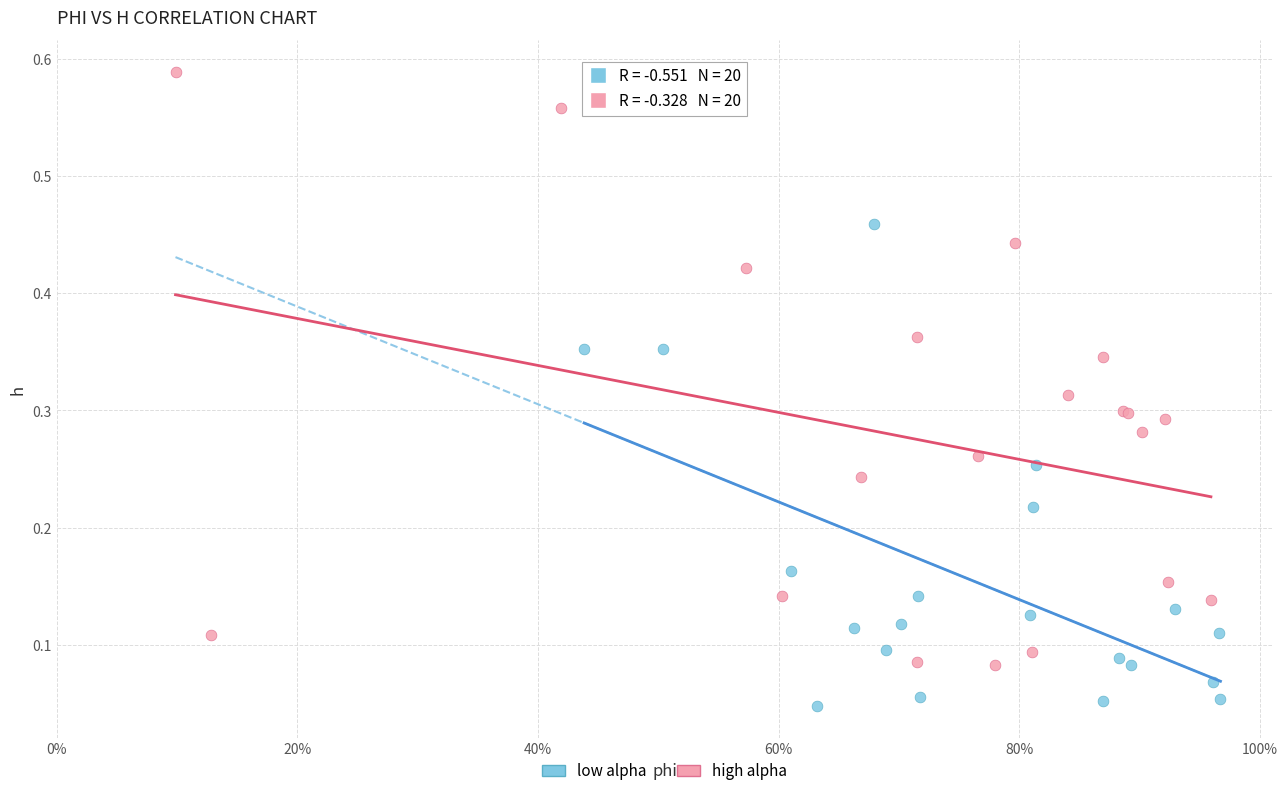

Which series has the largest Y range (max minus min)?

high alpha